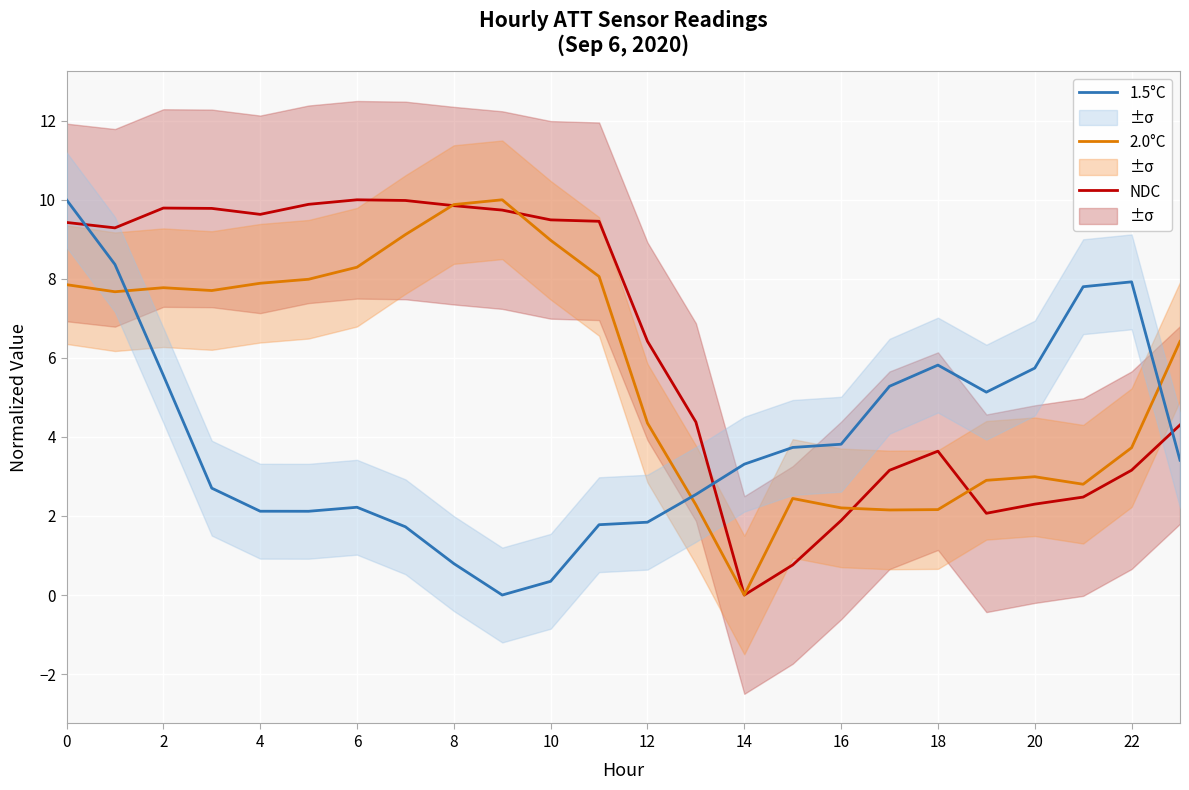

True or false: 1.5°C has a value of 3.3 at 4.

False